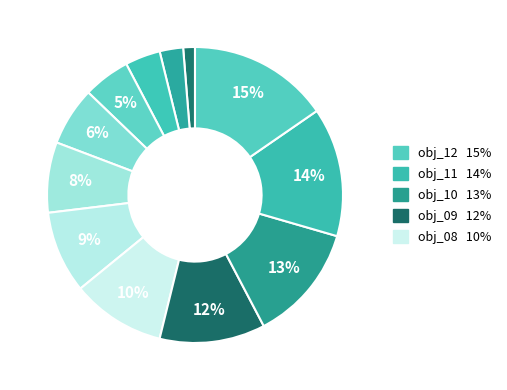

Rank the categories by value from highest to lowest.

obj_12, obj_11, obj_10, obj_09, obj_08, obj_07, obj_06, obj_05, obj_04, obj_03, obj_02, obj_01